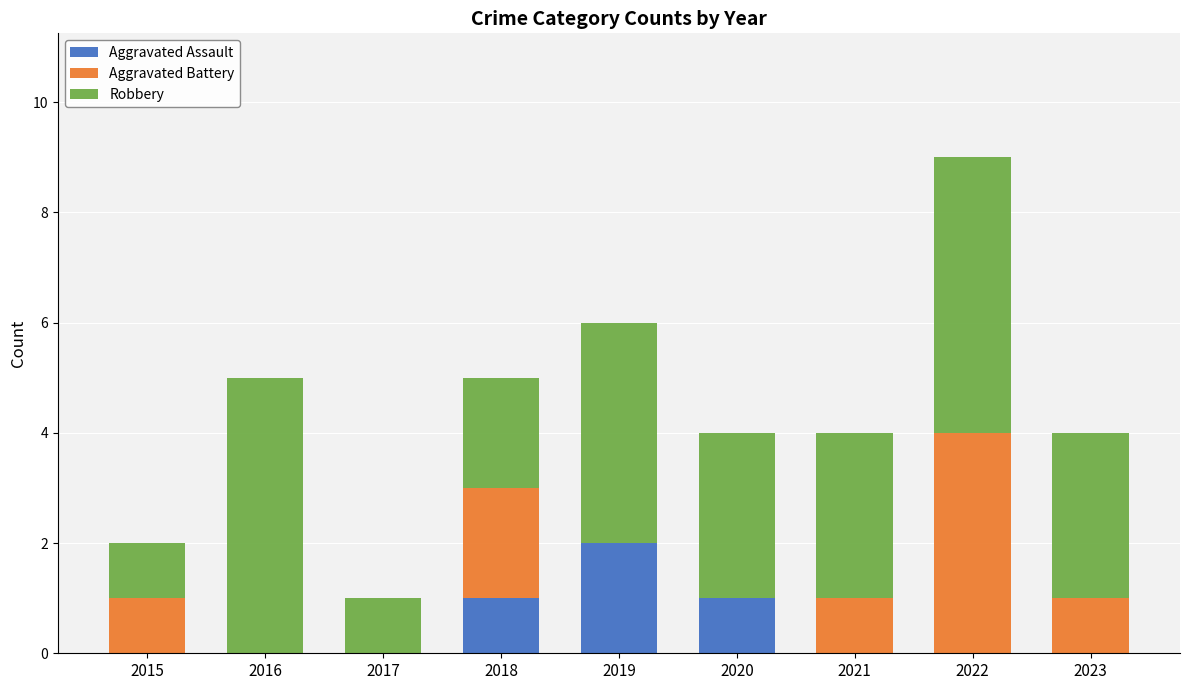

Reading left to right, list the values for the Aggravated Assault series.

2015=0	2016=0	2017=0	2018=1	2019=2	2020=1	2021=0	2022=0	2023=0